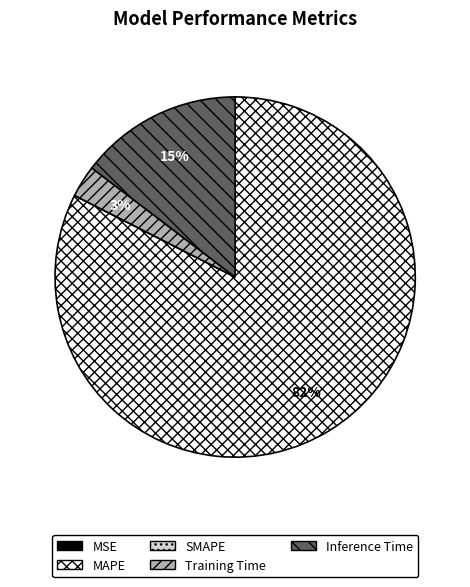

Which slice is the largest?

MAPE